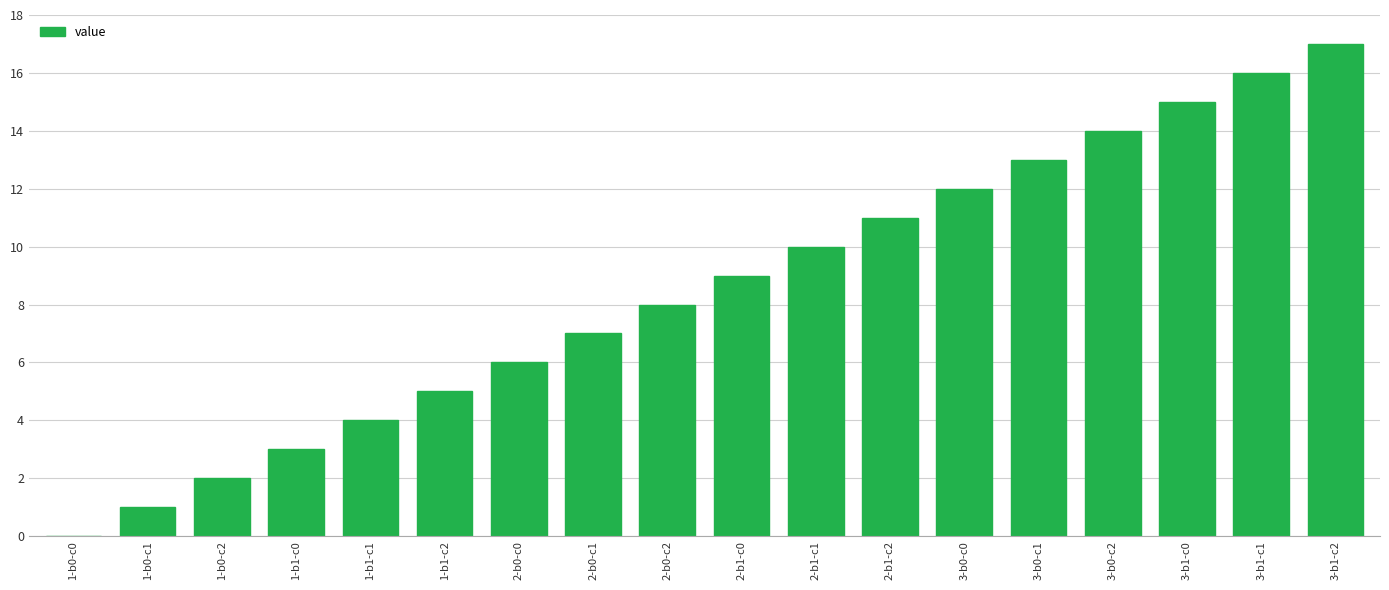

Which has a higher value, 1-b1-c0 or 3-b1-c2?

3-b1-c2